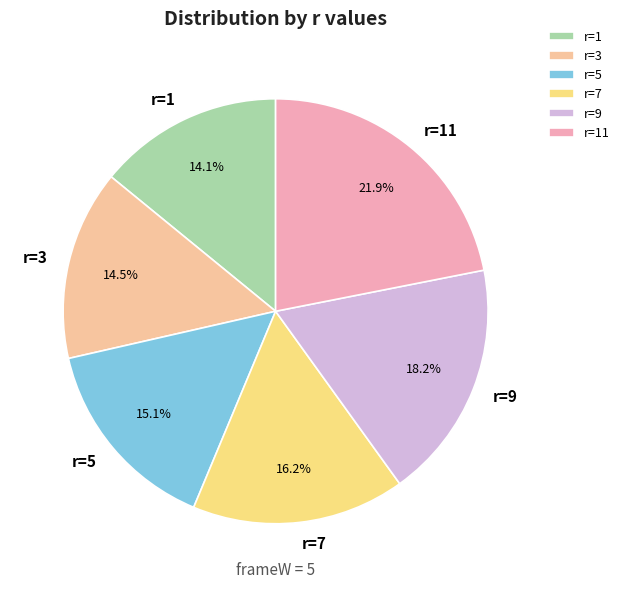

To the nearest percent, what is the difference between the largest and smallest slice percentages?

8%